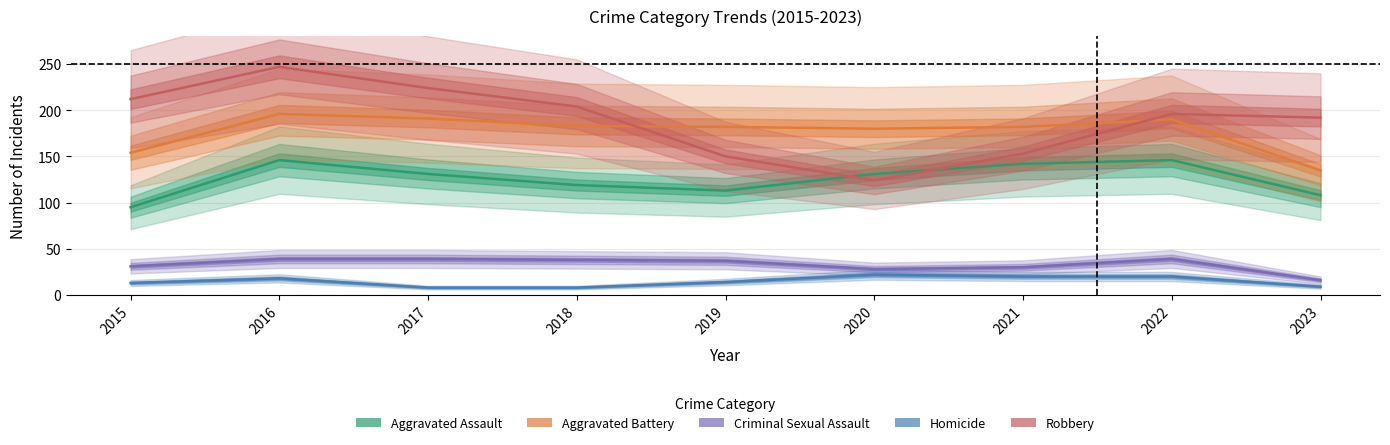

Does the chart display data point markers on the line(s)?

No